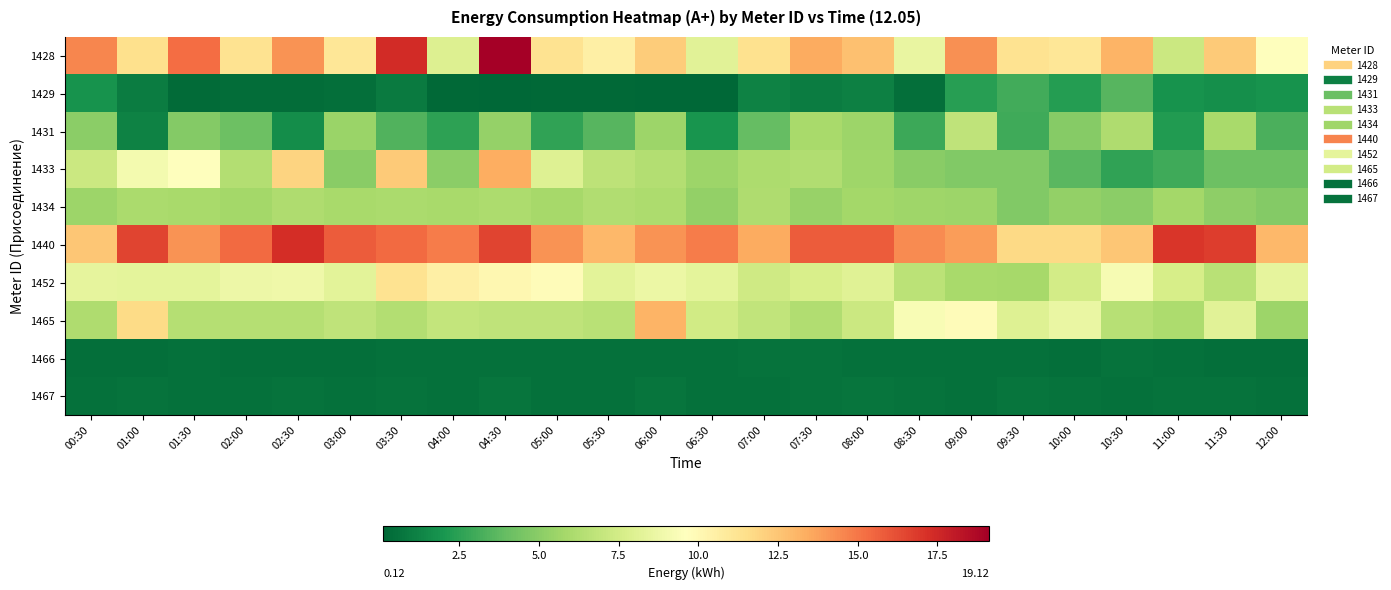

What is the greatest value displayed?

19.1